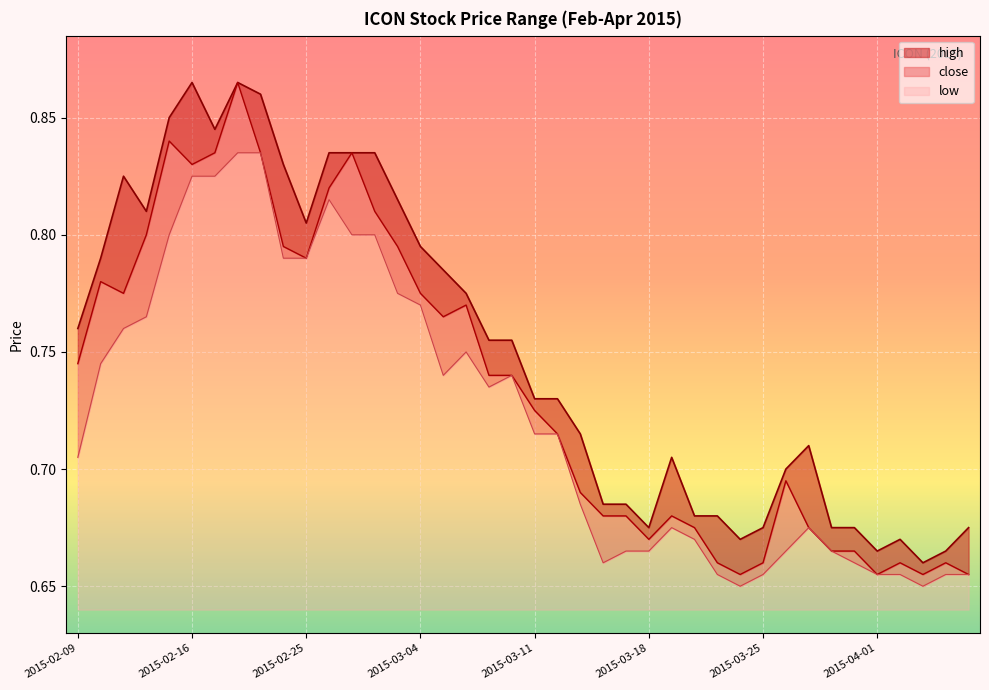

The close series shows 1.2 at 2015-02-23. True or false?

False